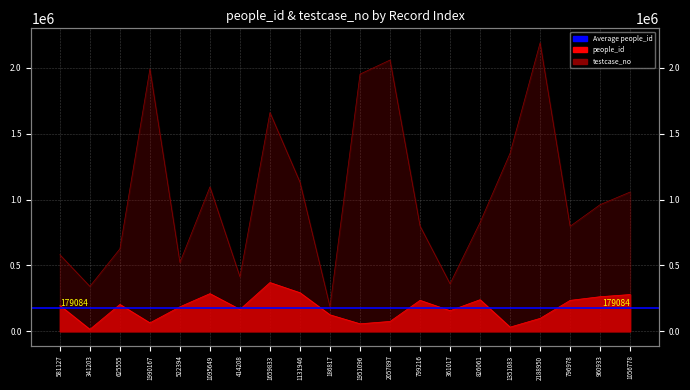

At 2057897, list the series in order from largest to smallest.

testcase_no, people_id